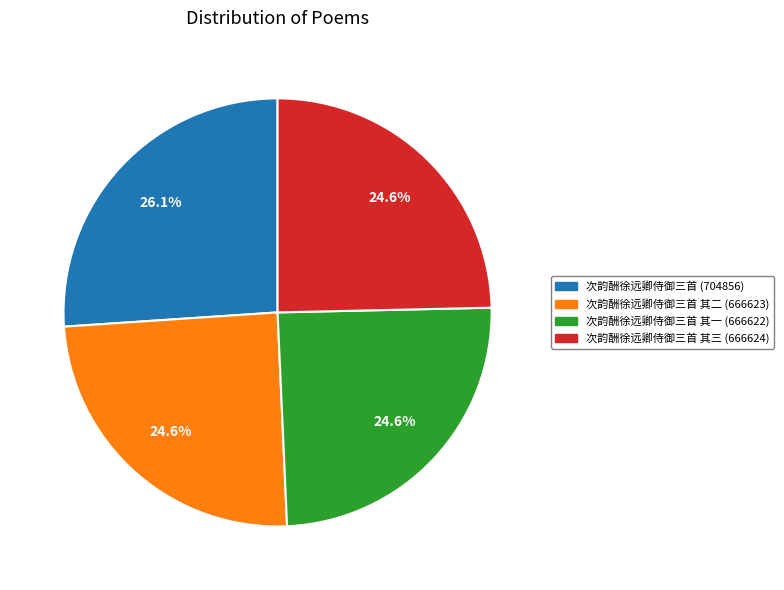

Is 次韵酬徐远卿侍御三首 其二 (666623) the majority of the pie?

No